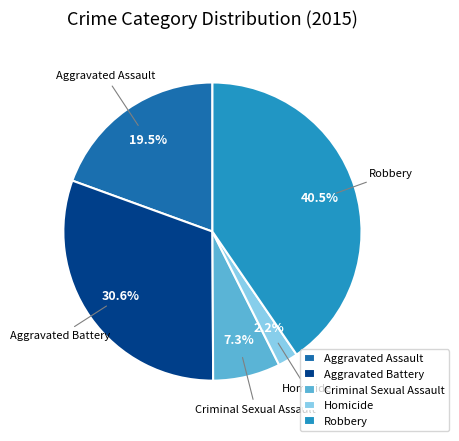

Which slice is the largest?

Robbery